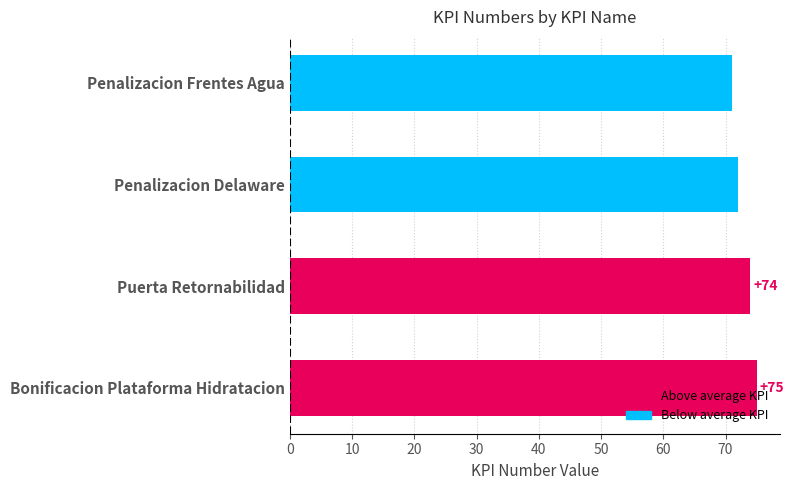

What is the label of the 1st bar from the top?

Penalizacion Frentes Agua